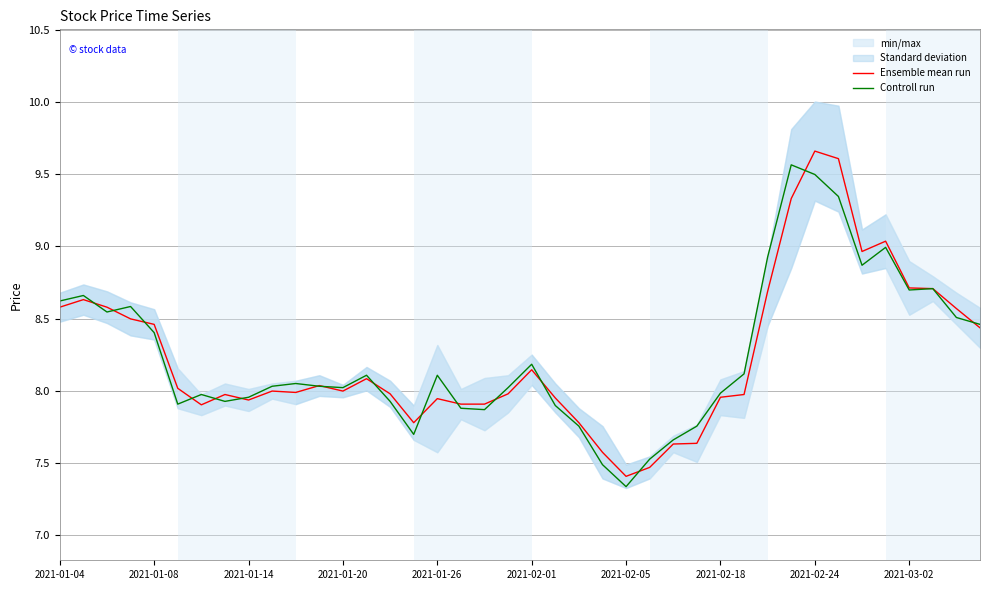

Is it true that Controll run equals 8.1 at 2021-01-26?

True